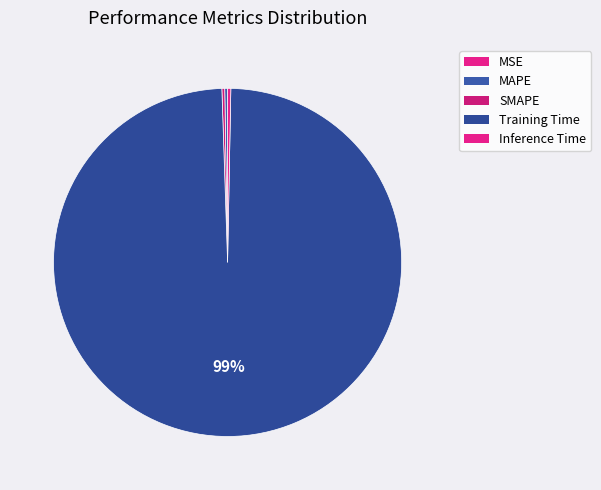

Combined, what portion of the pie is Training Time and MAPE?

99.4%